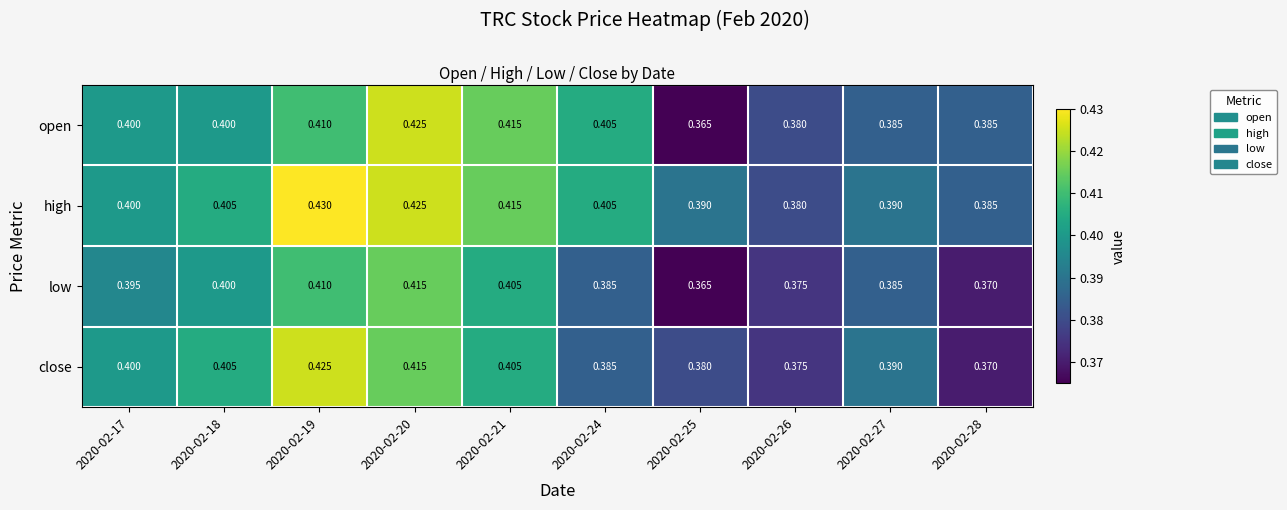

Which series has the largest total across all categories?

high